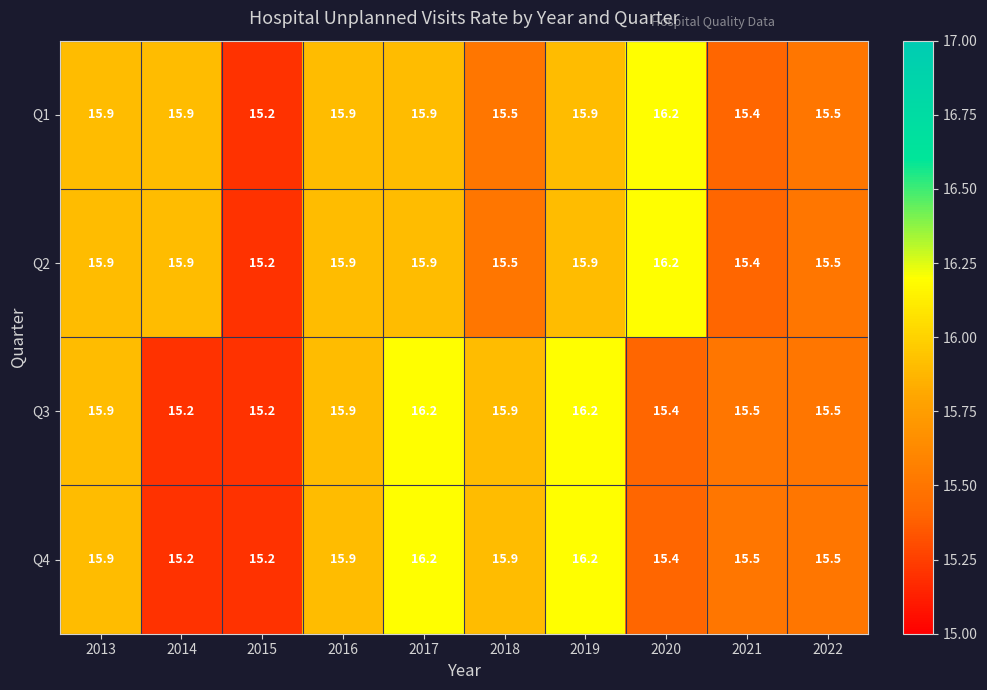

At how many categories does at least one series exceed 15?

10